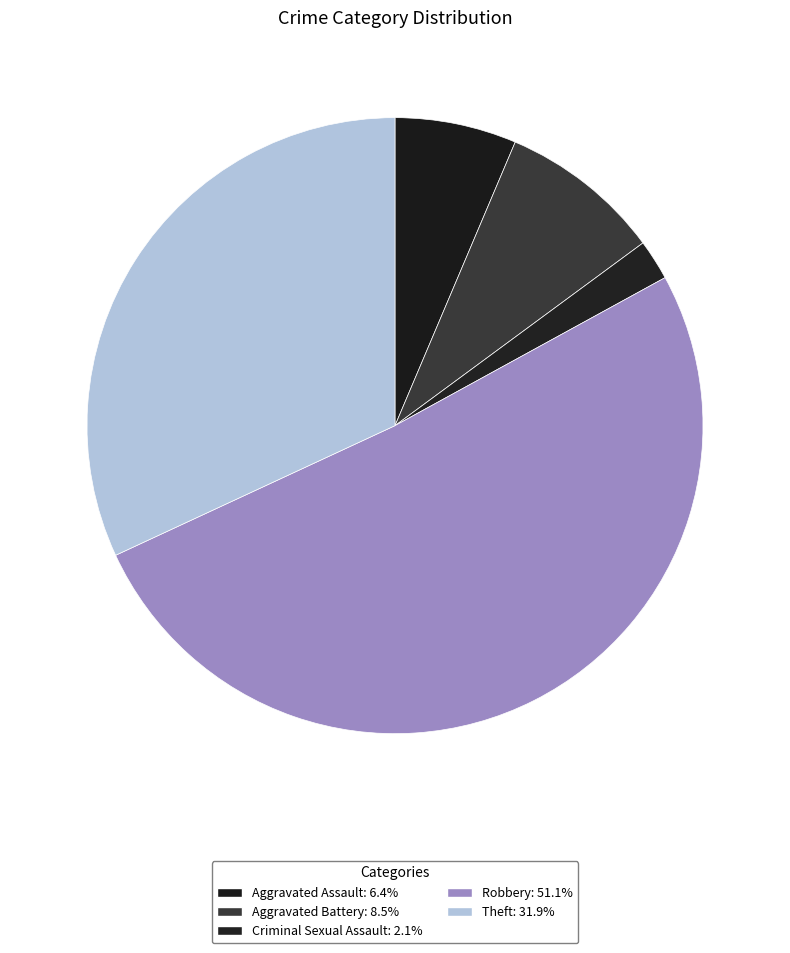

Which slice represents more than half of the pie?

Robbery